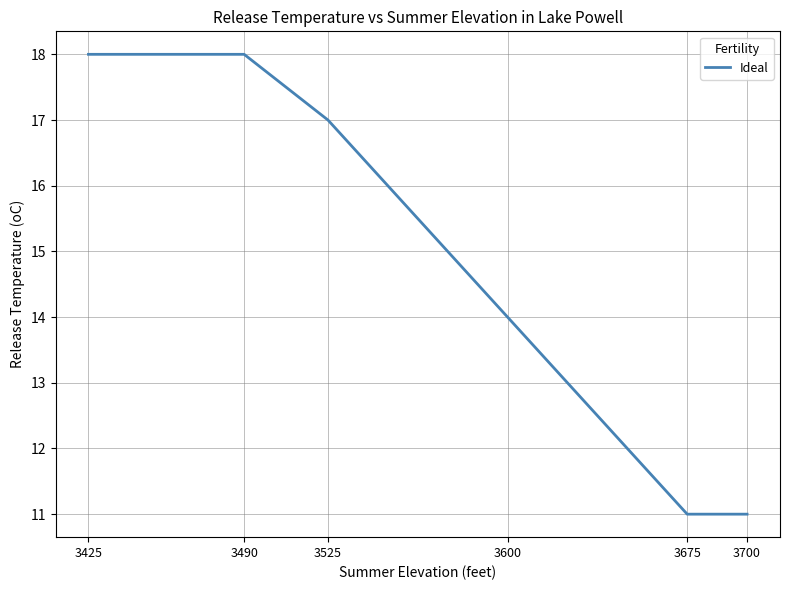

The chart shows a value of 24 at 3600. True or false?

False